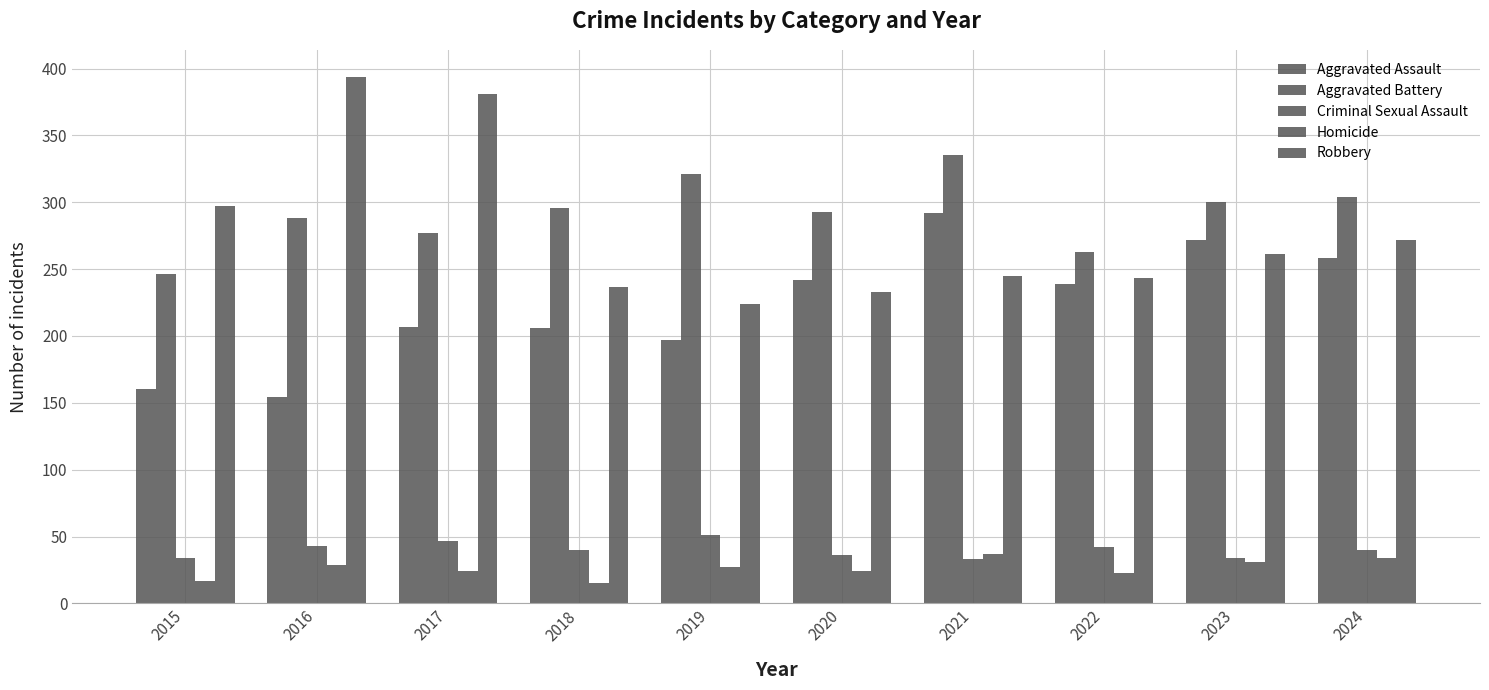

The Aggravated Battery series shows 475 at 2021. True or false?

False